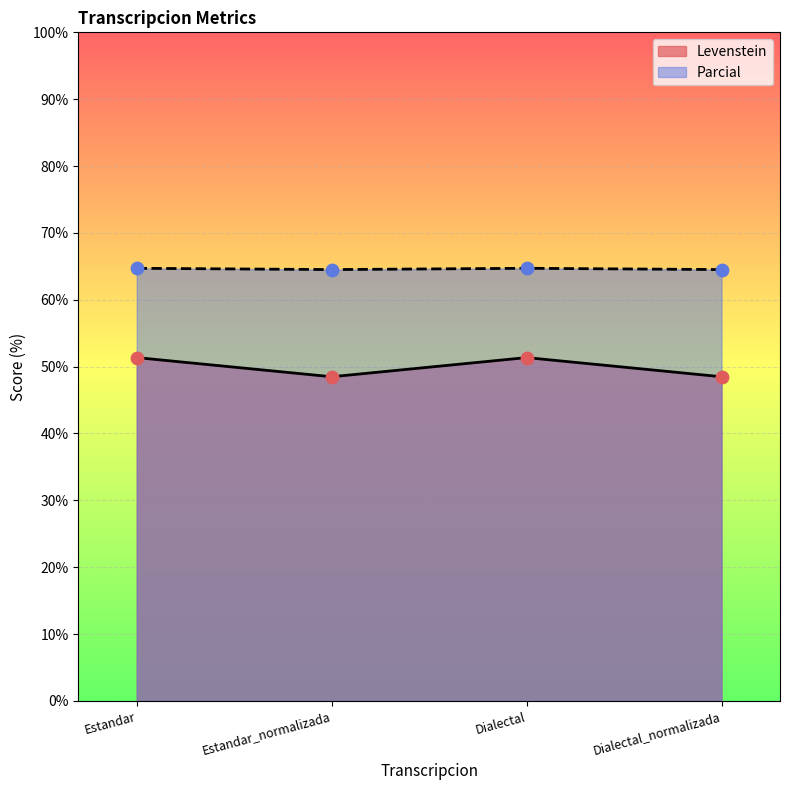

Is the value of Levenstein at Estandar_normalizada greater than the value of Parcial at Estandar_normalizada?

No